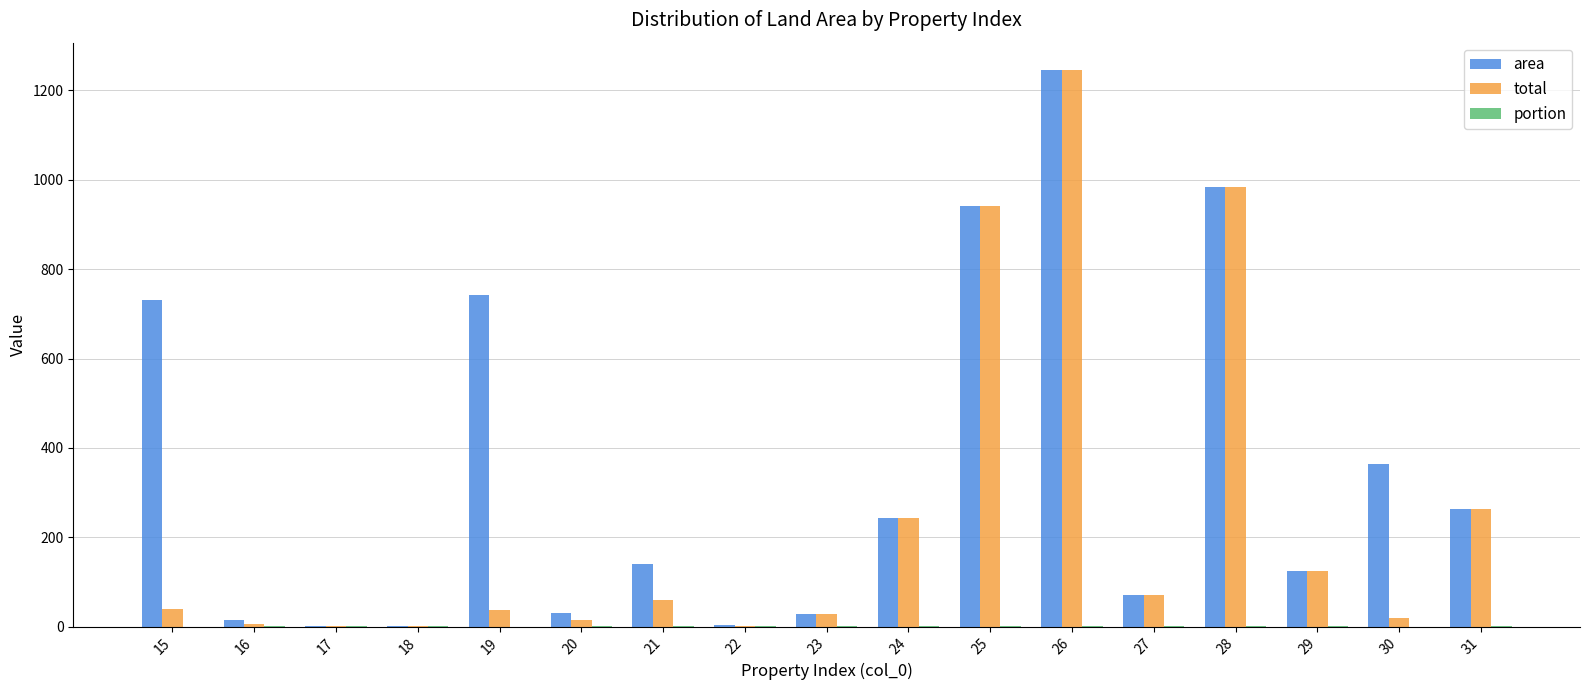

Which series has the largest total across all categories?

area